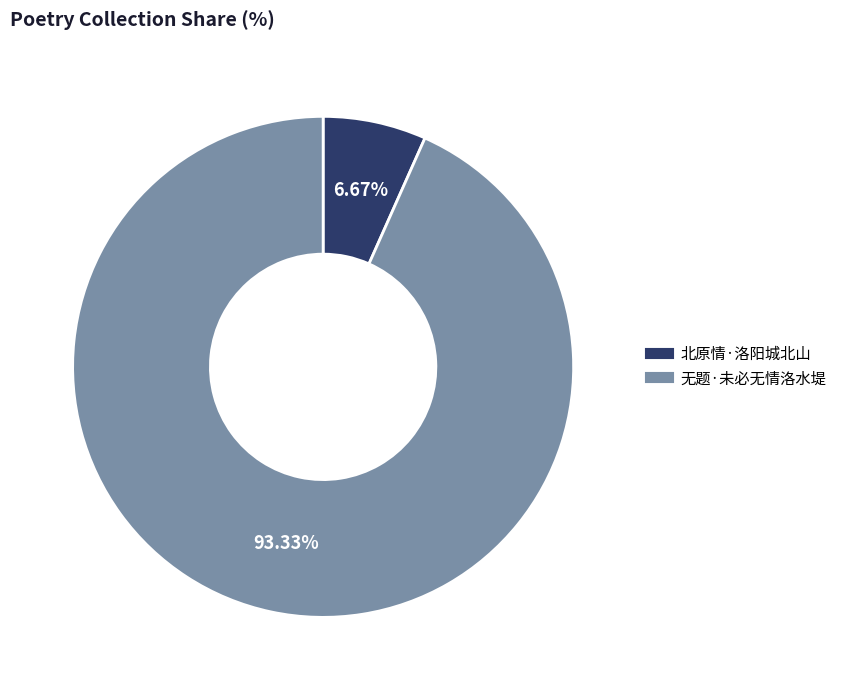

What is the largest slice in the pie chart?

无题·未必无情洛水堤